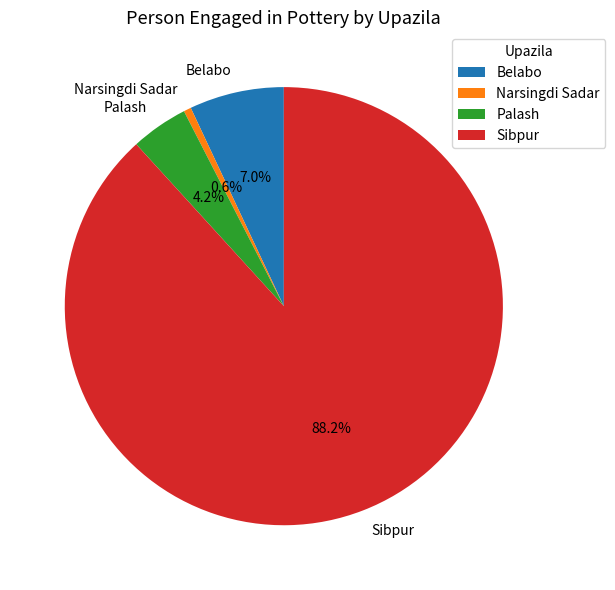

To the nearest percent, what percentage of the pie is Belabo?

7%